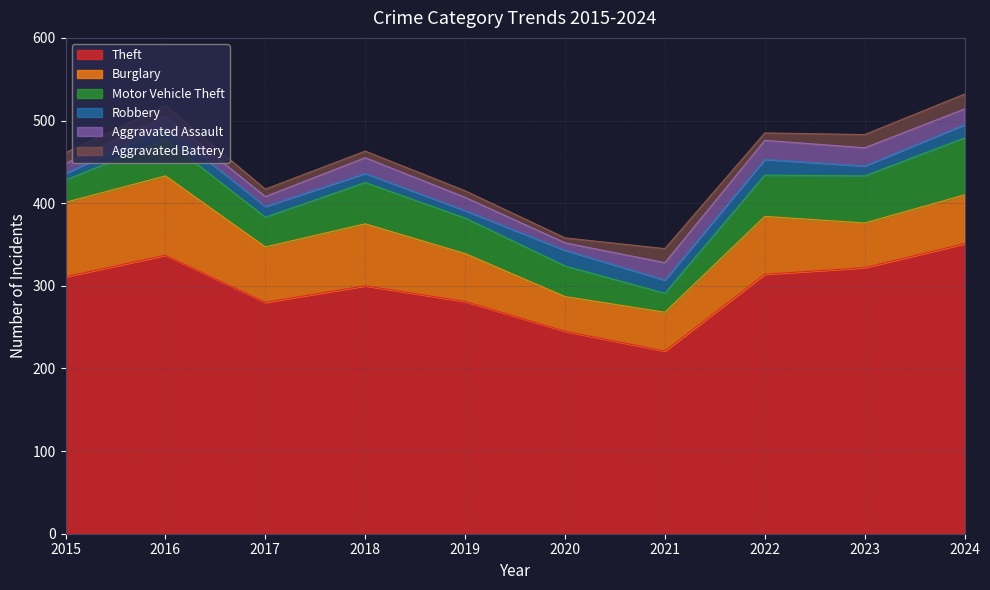

Reading right to left, transcribe all the data shown in this chart.

Theft: 2024=351	2023=322	2022=314	2021=221	2020=245	2019=281	2018=300	2017=280	2016=337	2015=311
Burglary: 2024=59	2023=54	2022=70	2021=47	2020=42	2019=58	2018=75	2017=67	2016=96	2015=90
Motor Vehicle Theft: 2024=69	2023=57	2022=50	2021=23	2020=37	2019=43	2018=50	2017=36	2016=44	2015=27
Robbery: 2024=16	2023=12	2022=19	2021=16	2020=19	2019=9	2018=11	2017=13	2016=15	2015=8
Aggravated Assault: 2024=19	2023=22	2022=23	2021=21	2020=9	2019=16	2018=19	2017=12	2016=13	2015=12
Aggravated Battery: 2024=18	2023=16	2022=9	2021=17	2020=6	2019=8	2018=8	2017=9	2016=13	2015=13